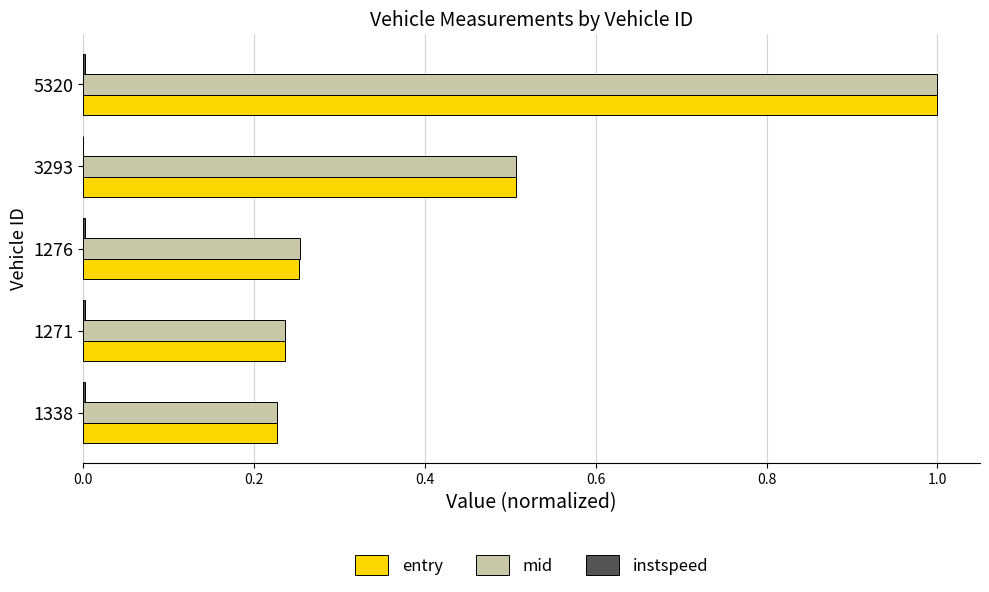

What is the sum of all mid values?

2.2